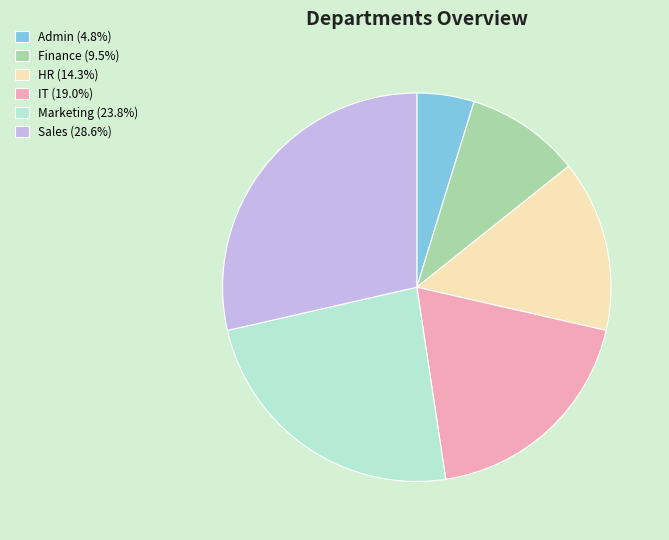

What is the smallest slice in the pie chart?

Admin